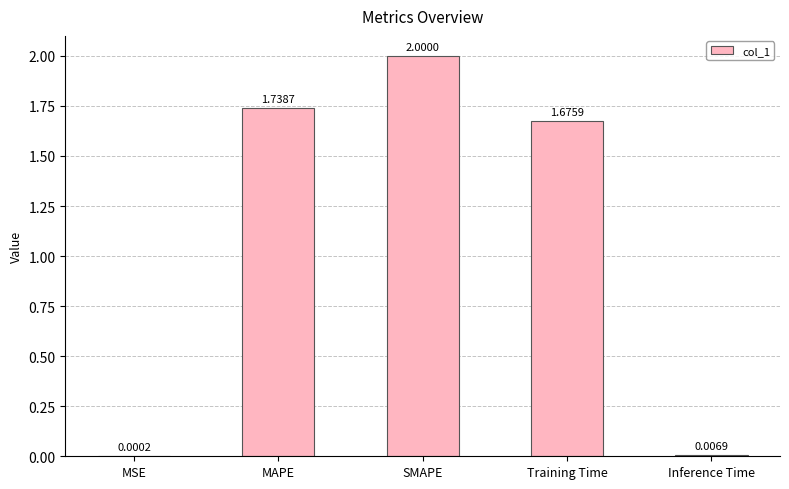

Which label corresponds to the largest value in the chart?

SMAPE